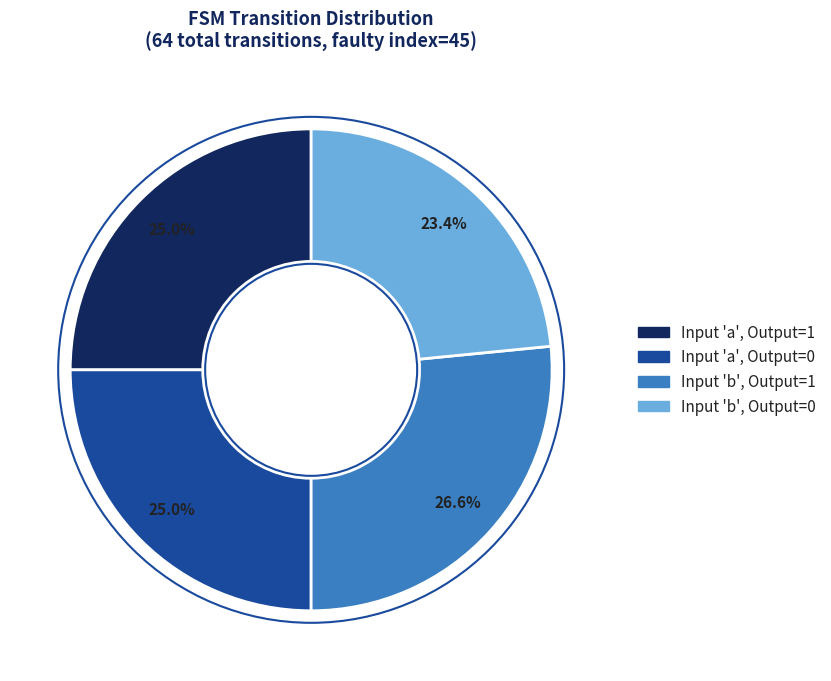

Does any single category account for the majority?

No